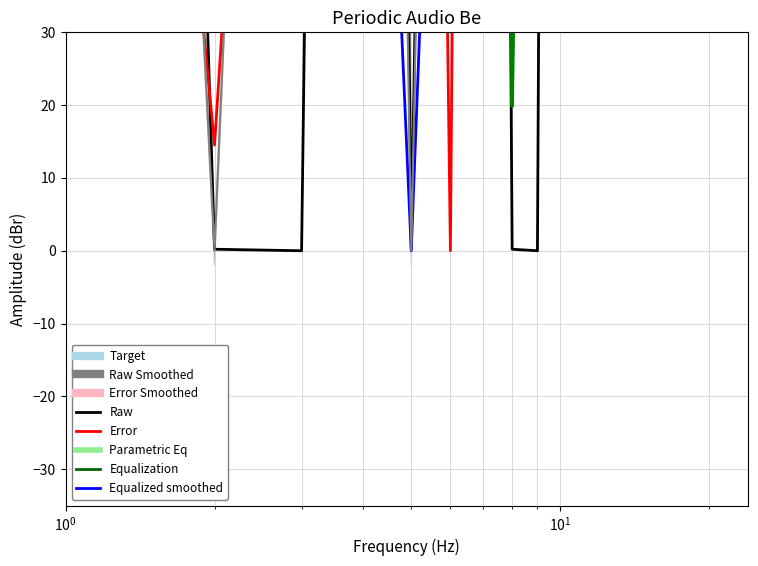

How many interior local valleys does the Raw series have?

8